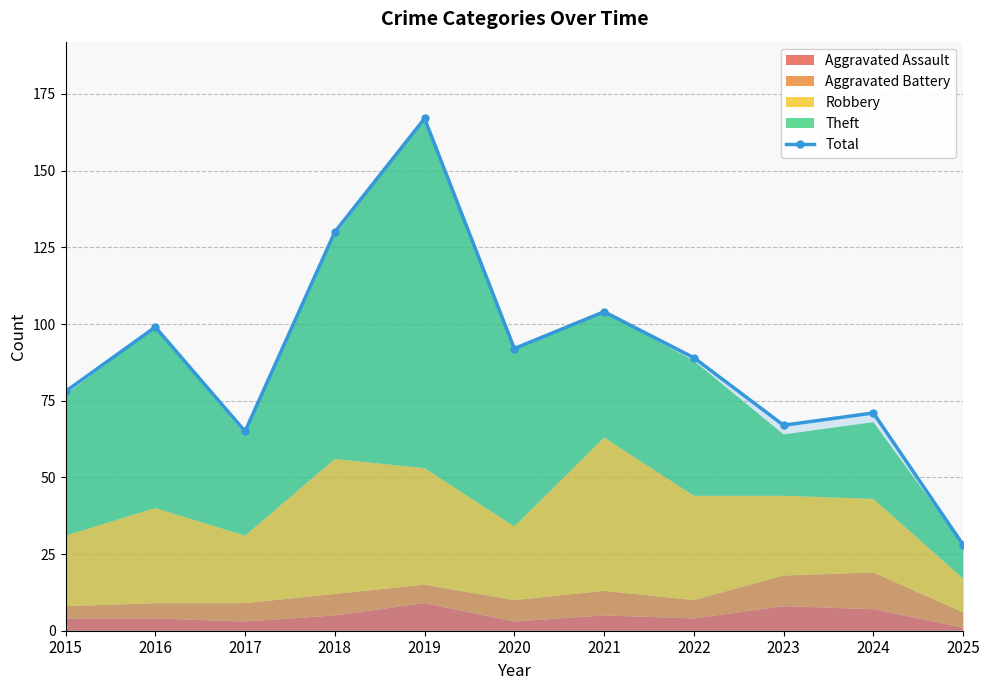

Rank the categories by value from highest to lowest.

2019, 2018, 2021, 2016, 2020, 2022, 2015, 2024, 2023, 2017, 2025